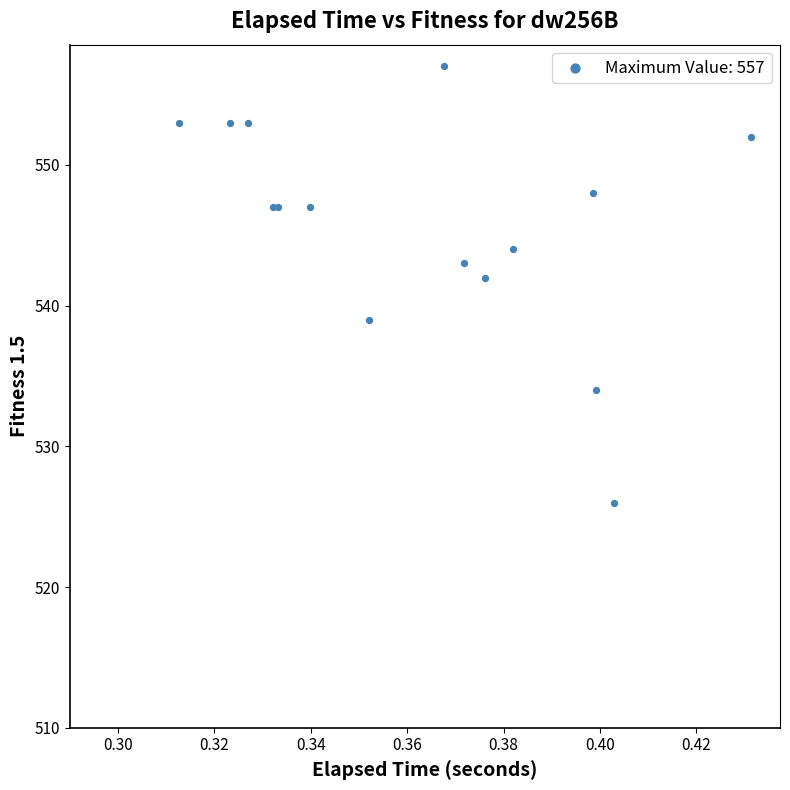

What Y value in the scatter plot is closest to 541?

542